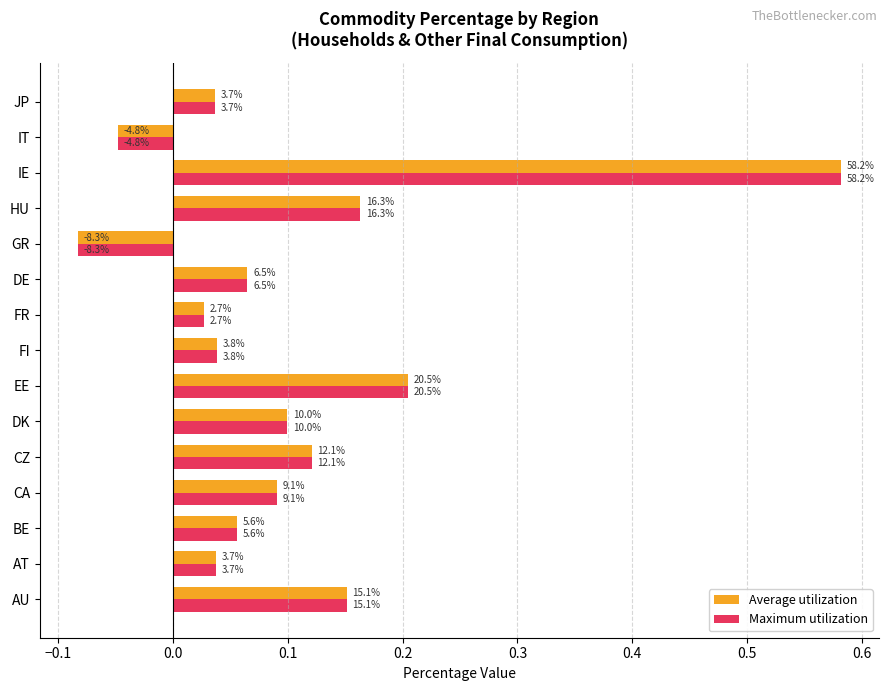

What is the difference between the second highest and minimum values in the Average utilization series?

0.3